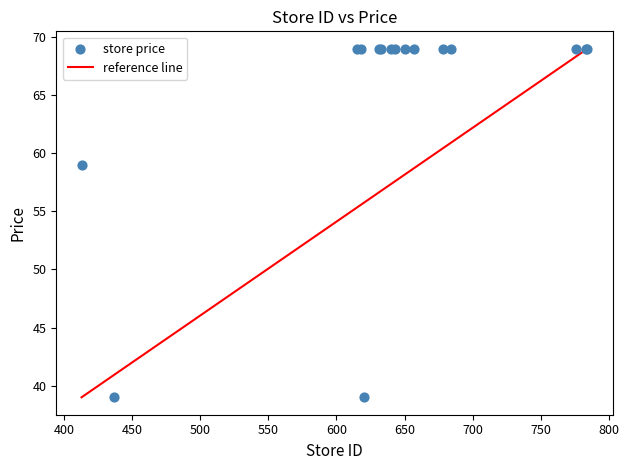

What Y value in the scatter plot is closest to 54?

59